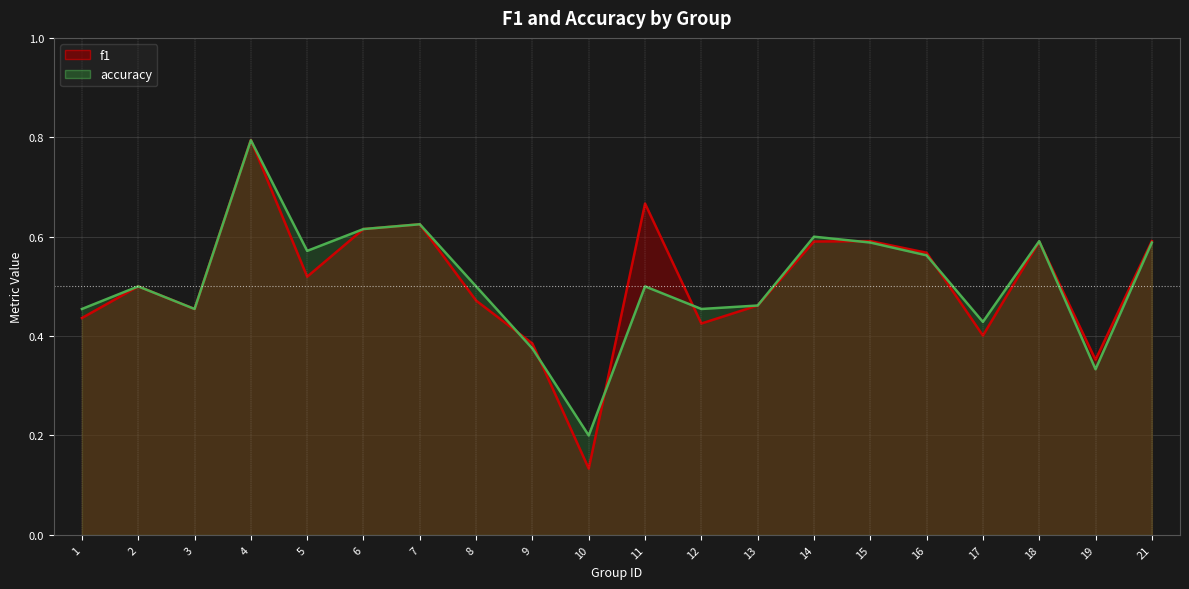

Rank the series by their maximum value, from highest to lowest.

f1, accuracy